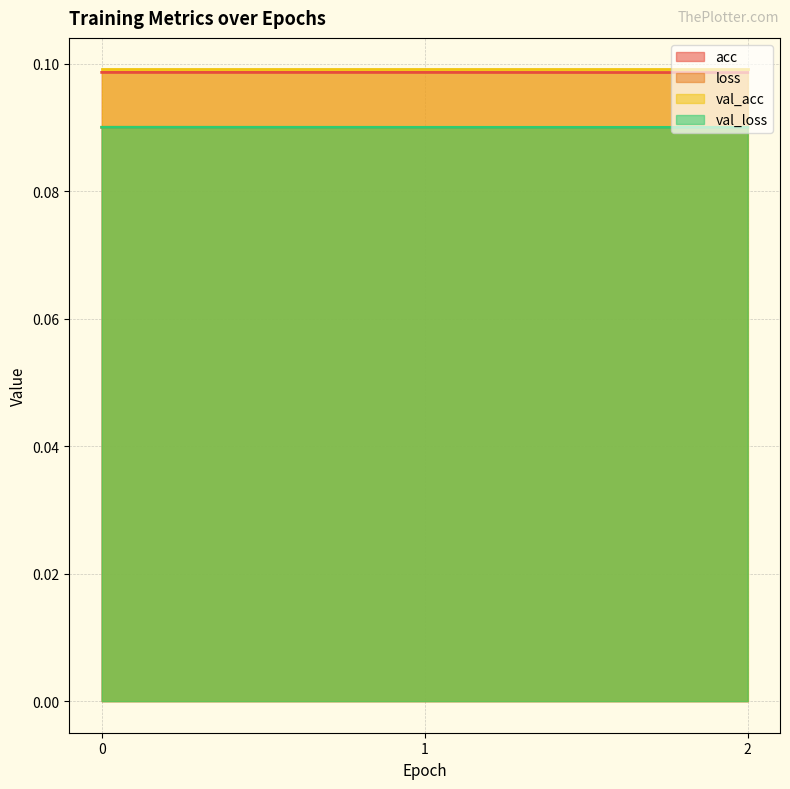

What is the average value of the loss series?

0.1